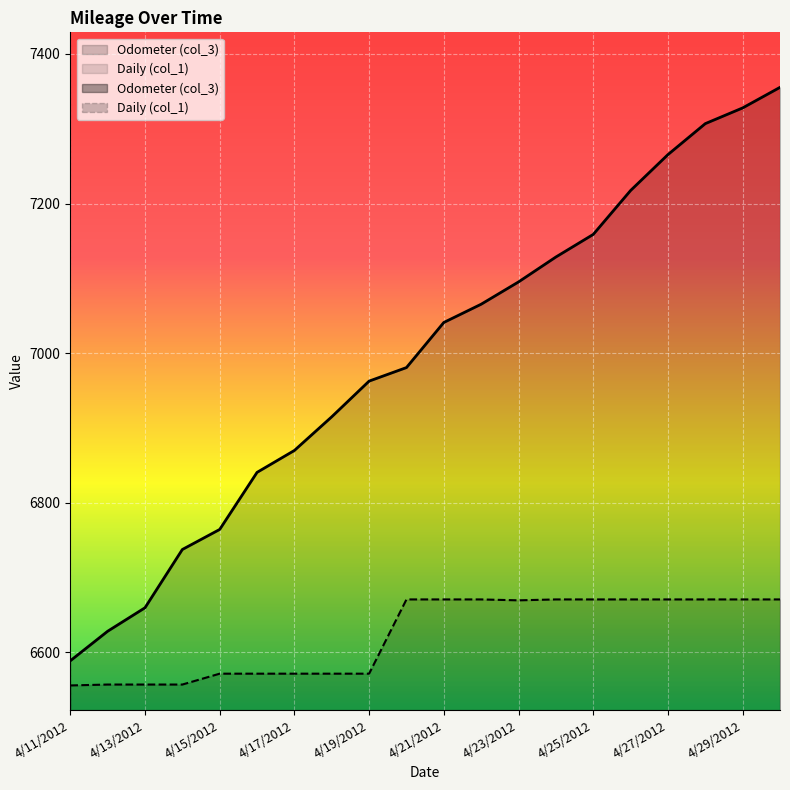

Read the Daily (col_1) value at 4/17/2012.

6571.5